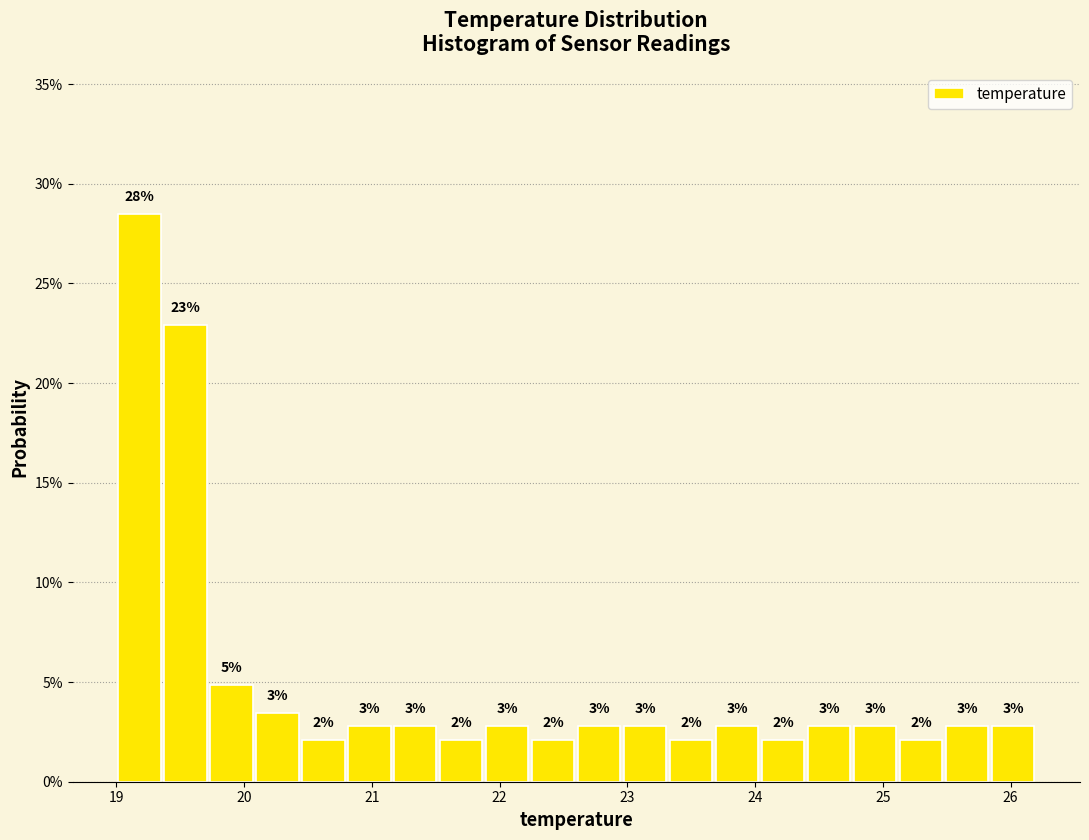

Read against the x-axis, roughly where is the centre of the tallest bar?

19.2